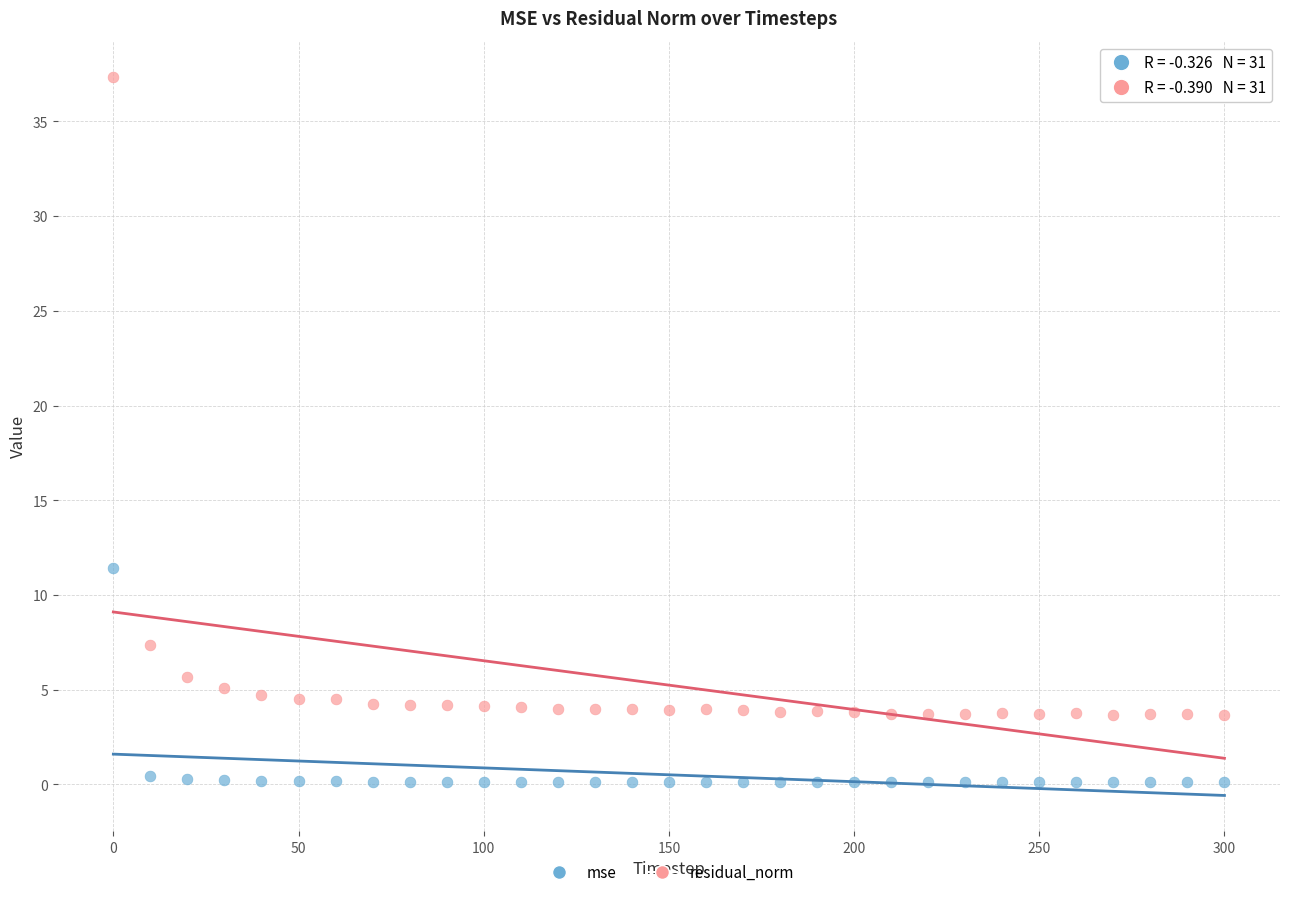

Which series contains the highest Y value?

residual_norm